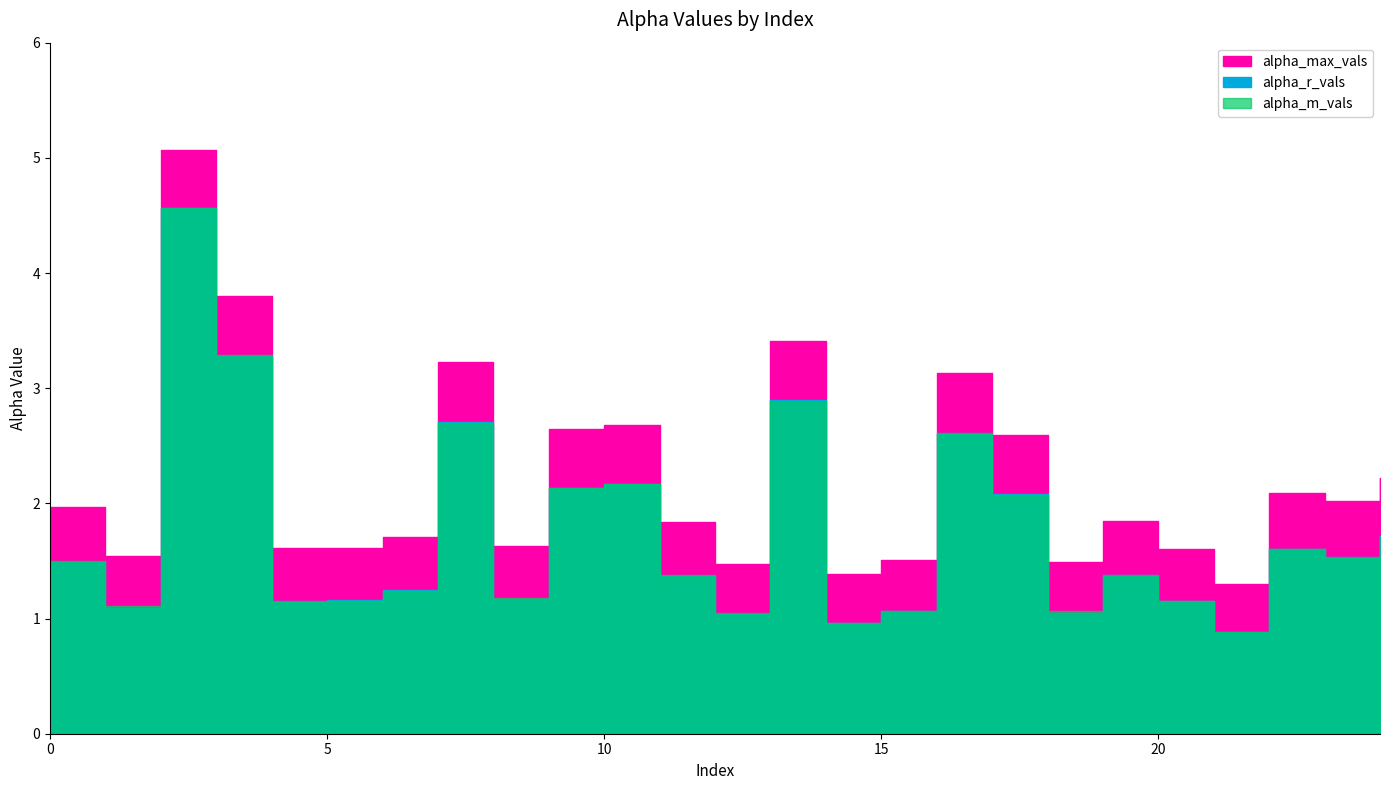

Which series changed the most between 13 and 24?

alpha_max_vals